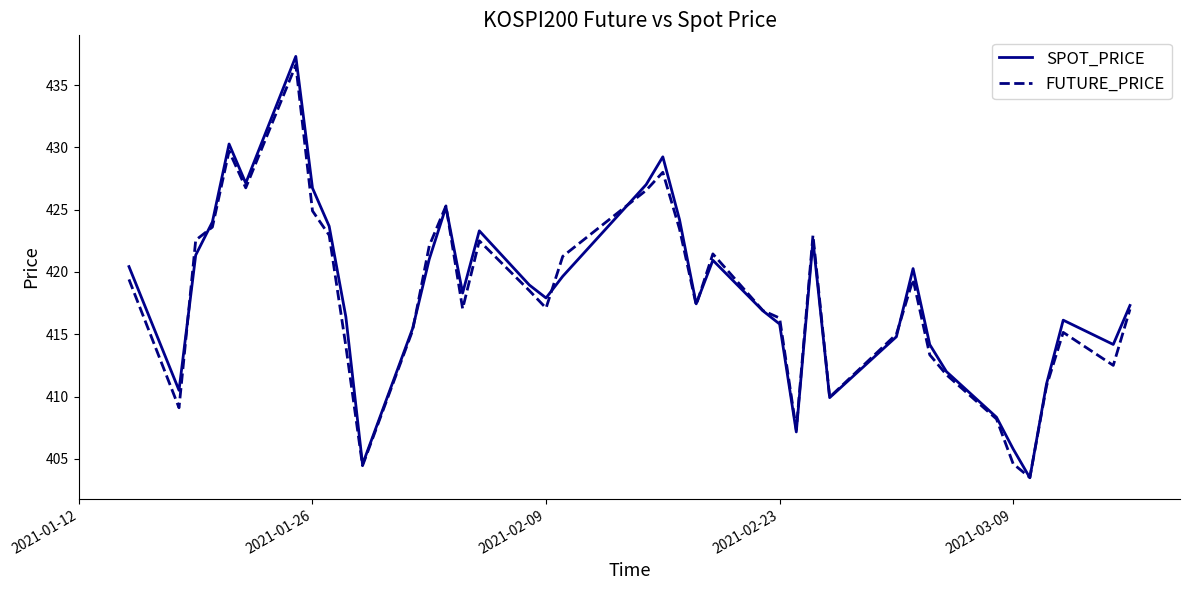

What is the maximum value shown in the chart?

437.3